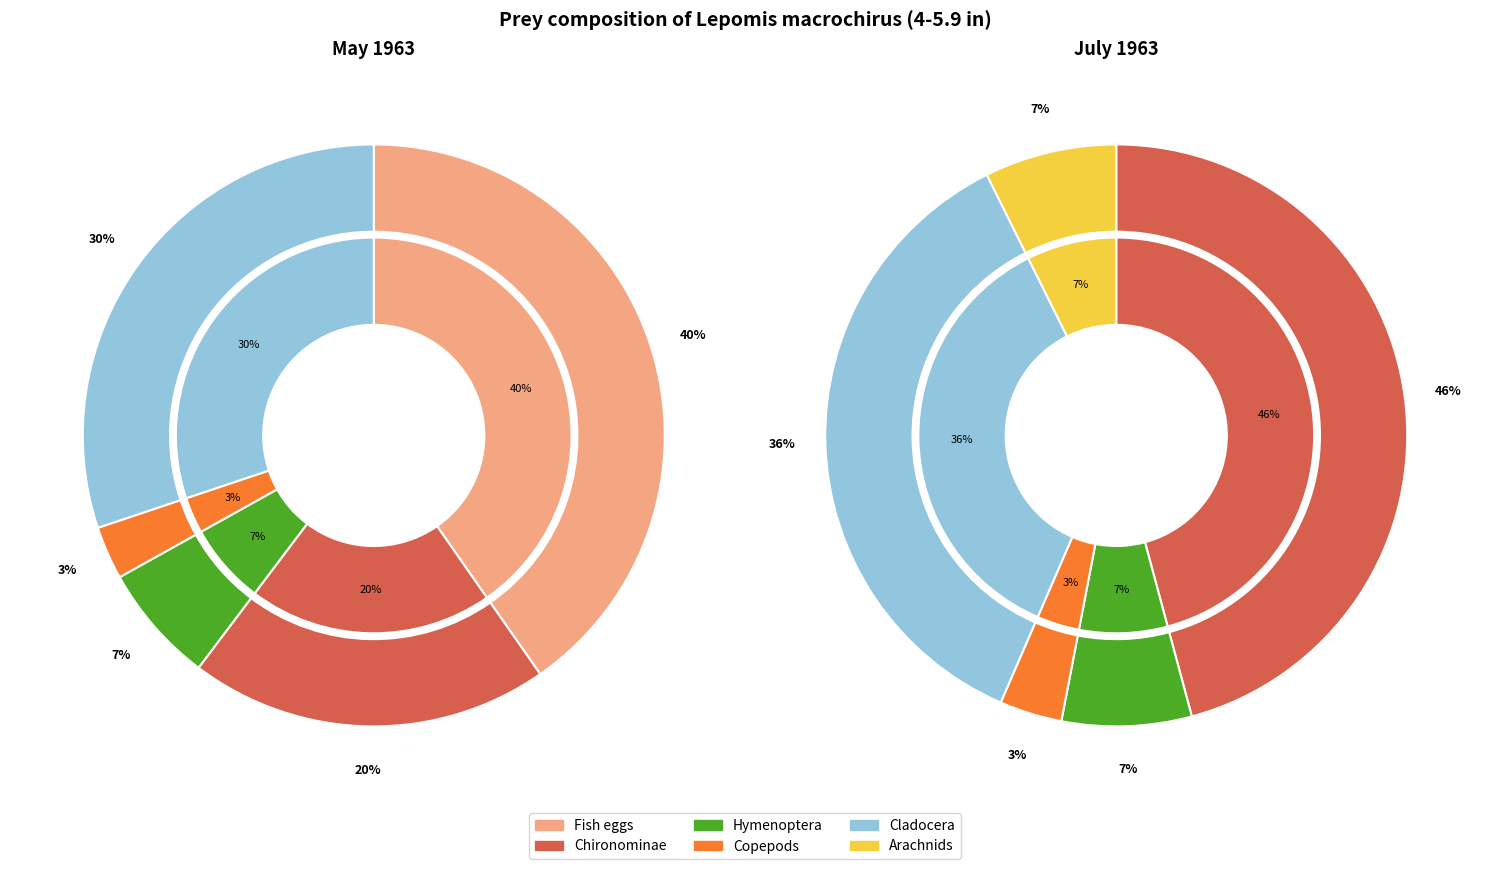

What percentage is the Chironominae slice, to the nearest percent?

46%